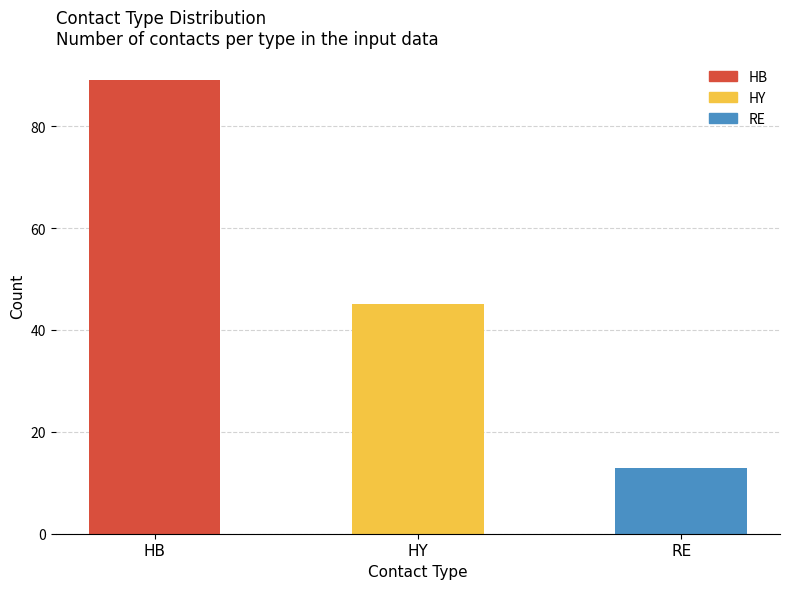

What is the smallest value displayed?

13